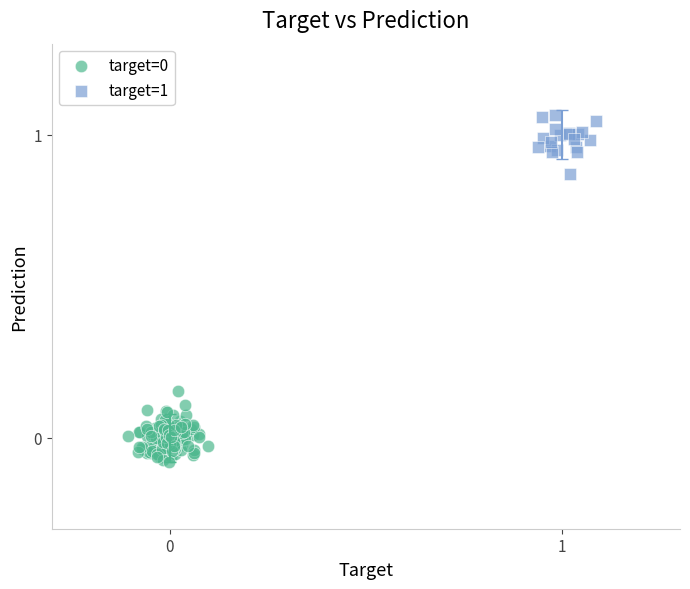

Which series reaches the maximum Y coordinate?

target=1